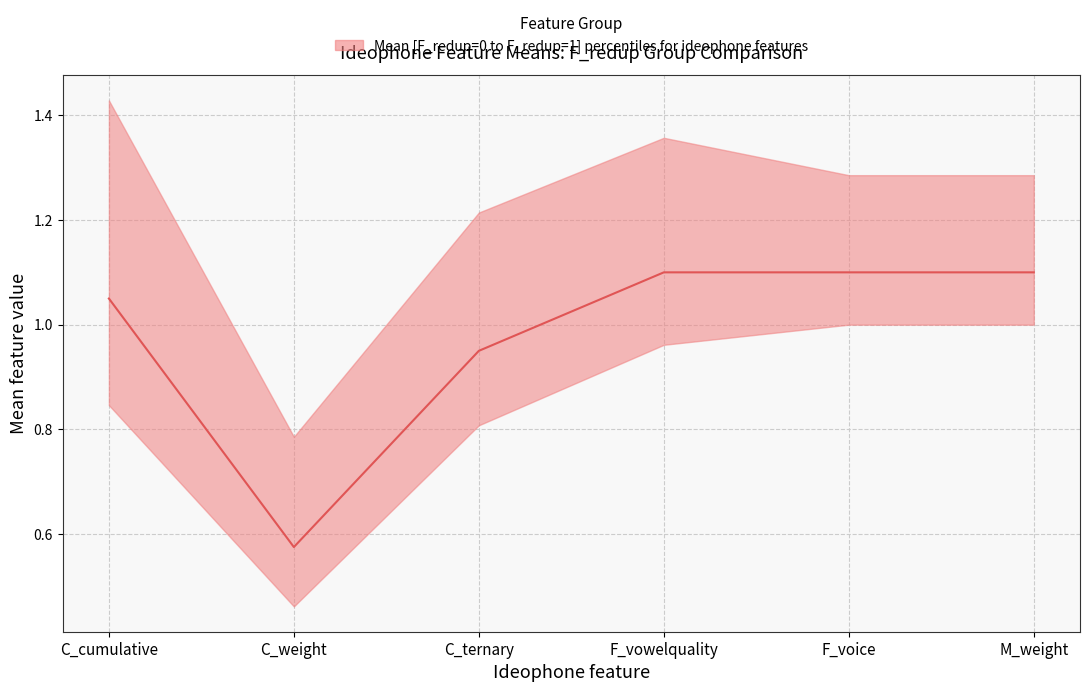

What is the sum of all values?

5.9